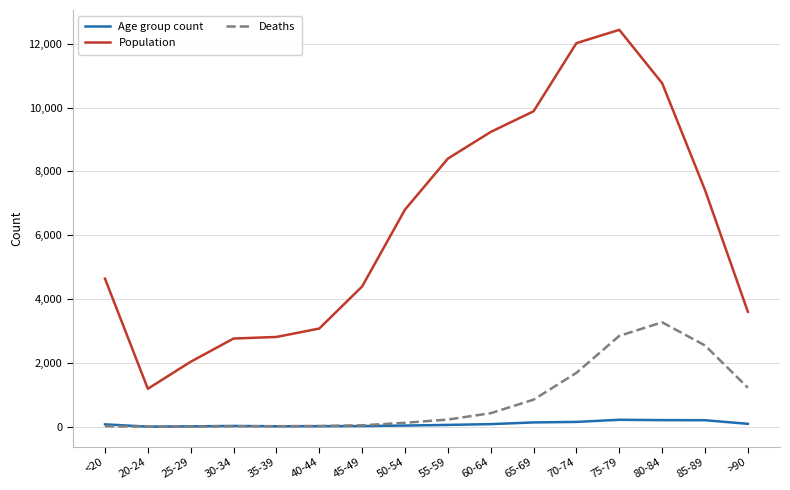

Which series has the largest total across all categories?

Population